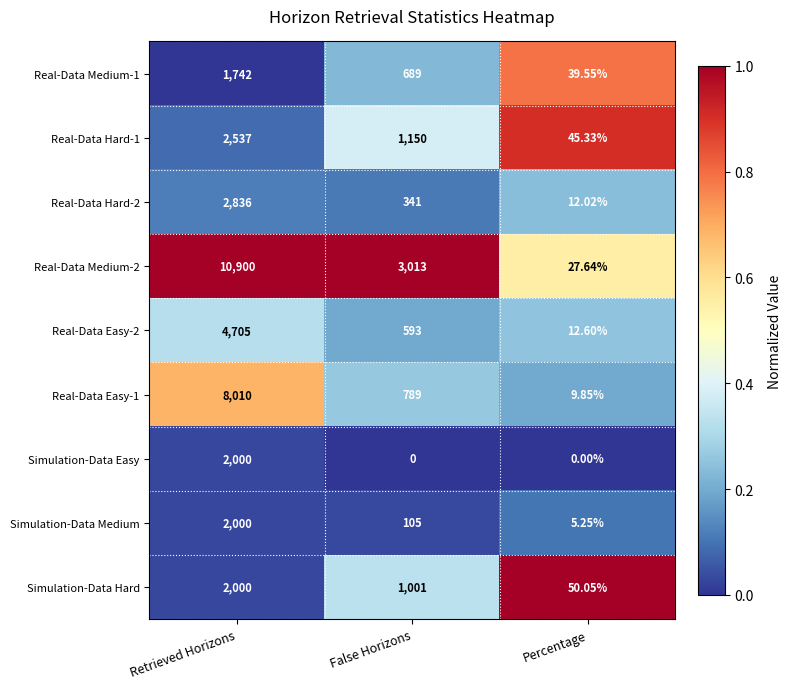

Which category has the highest value across all series?

Retrieved Horizons